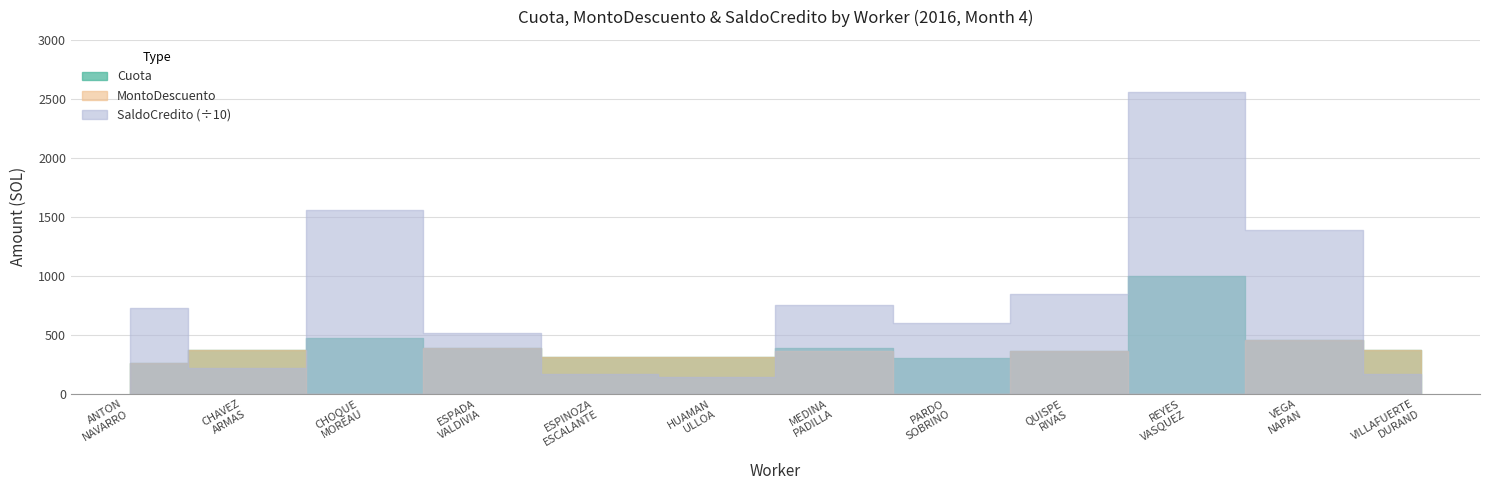

True or false: SaldoCredito and Cuota cross at least once.

False